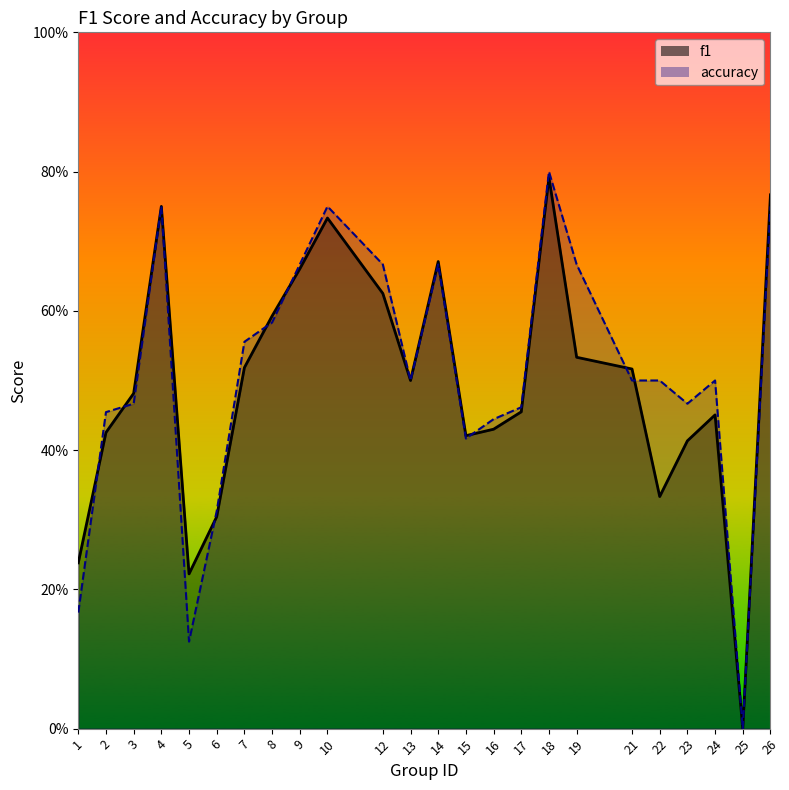

What are all the series names shown in the legend?

f1, accuracy